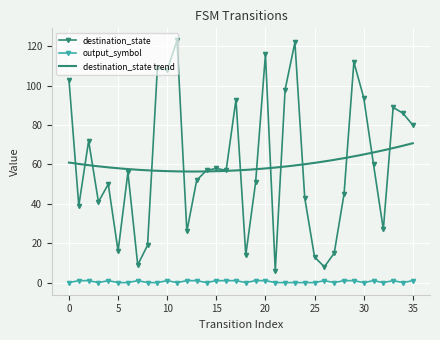

List the labels in order of destination_state value, smallest first.

21, 26, 7, 25, 18, 27, 5, 8, 12, 32, 1, 3, 24, 28, 4, 19, 13, 6, 14, 16, 15, 31, 2, 35, 34, 33, 17, 30, 22, 0, 10, 9, 29, 20, 23, 11